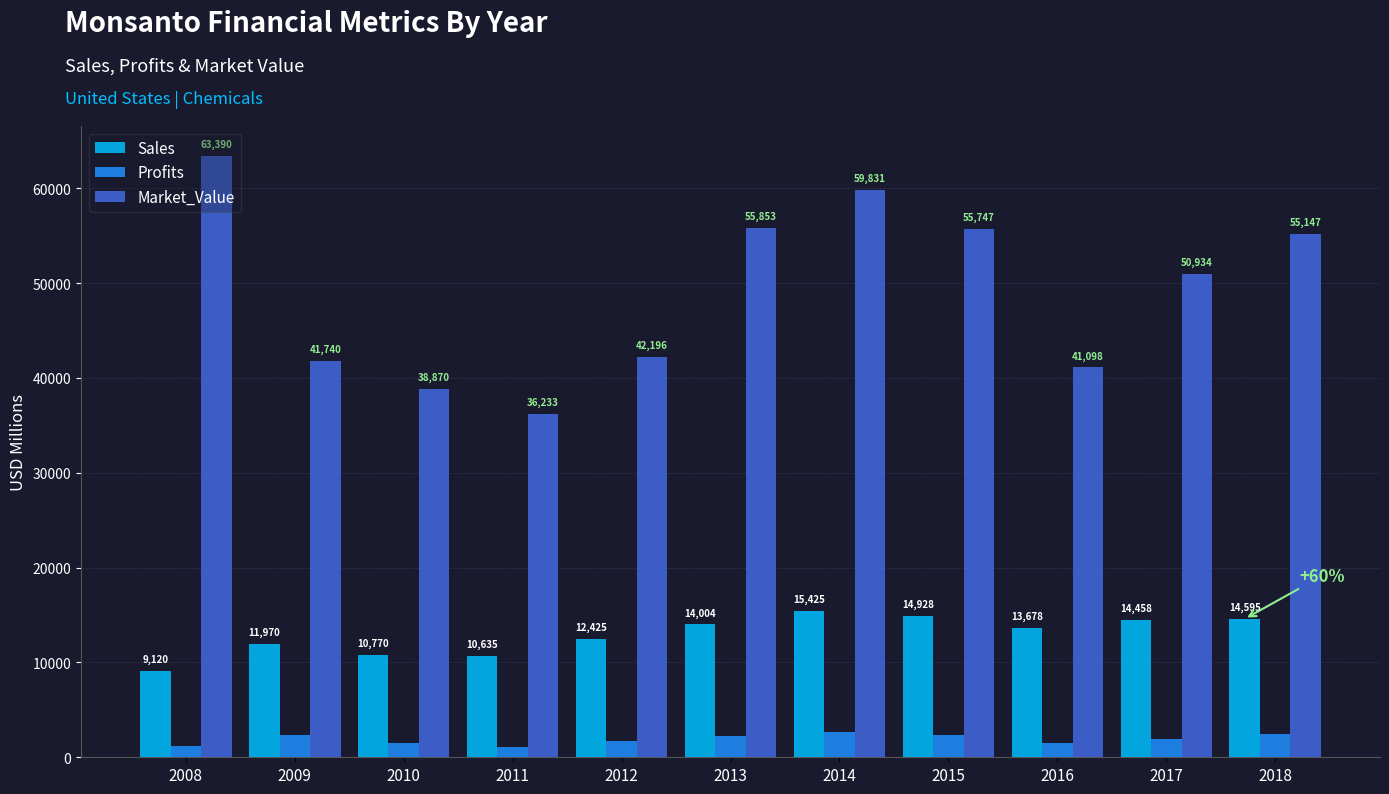

What is the difference between the maximum and second lowest values in the Market_Value series?

24520